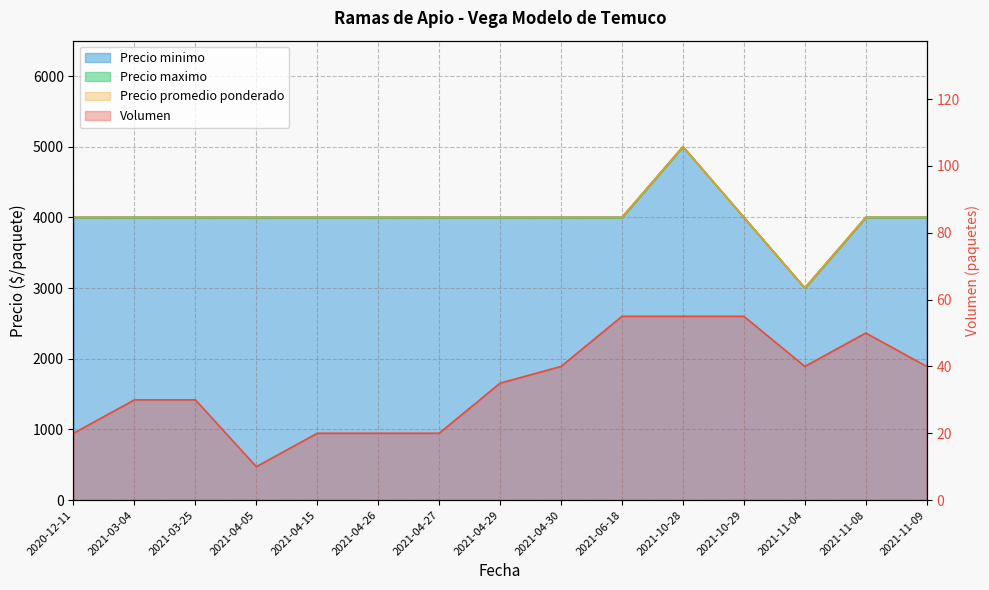

How many data points does each series have?

15